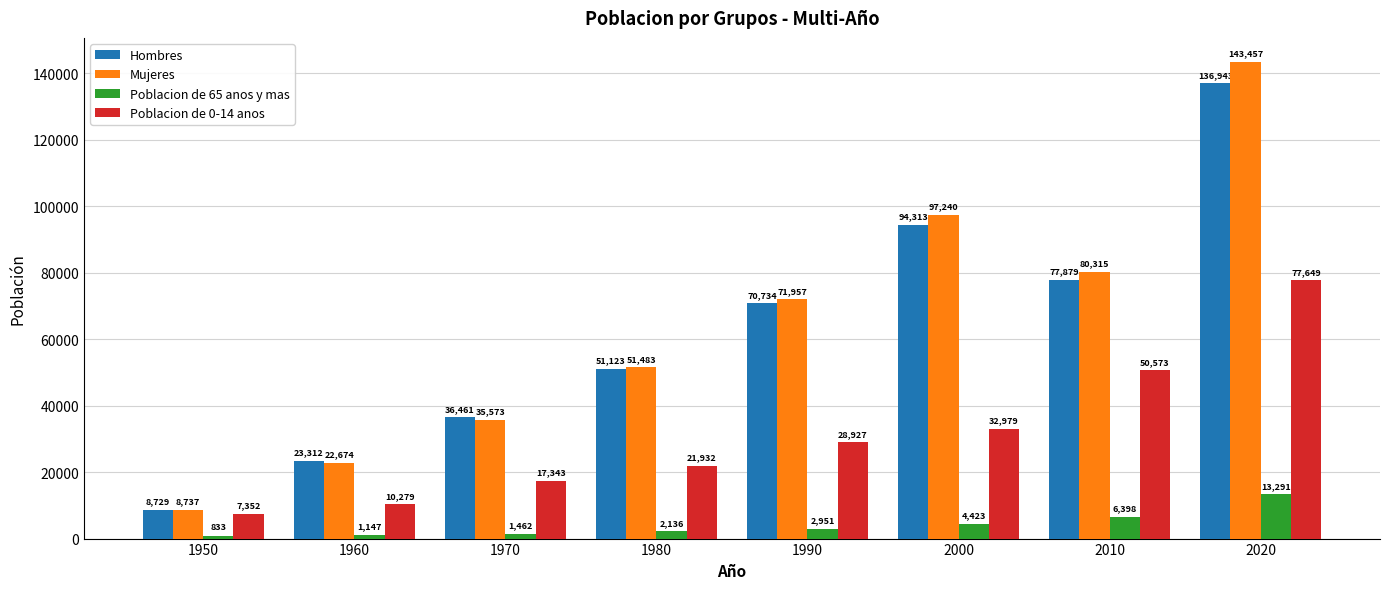

List the series in order of their peak value, highest first.

Mujeres, Hombres, Poblacion de 0-14 anos, Poblacion de 65 anos y mas